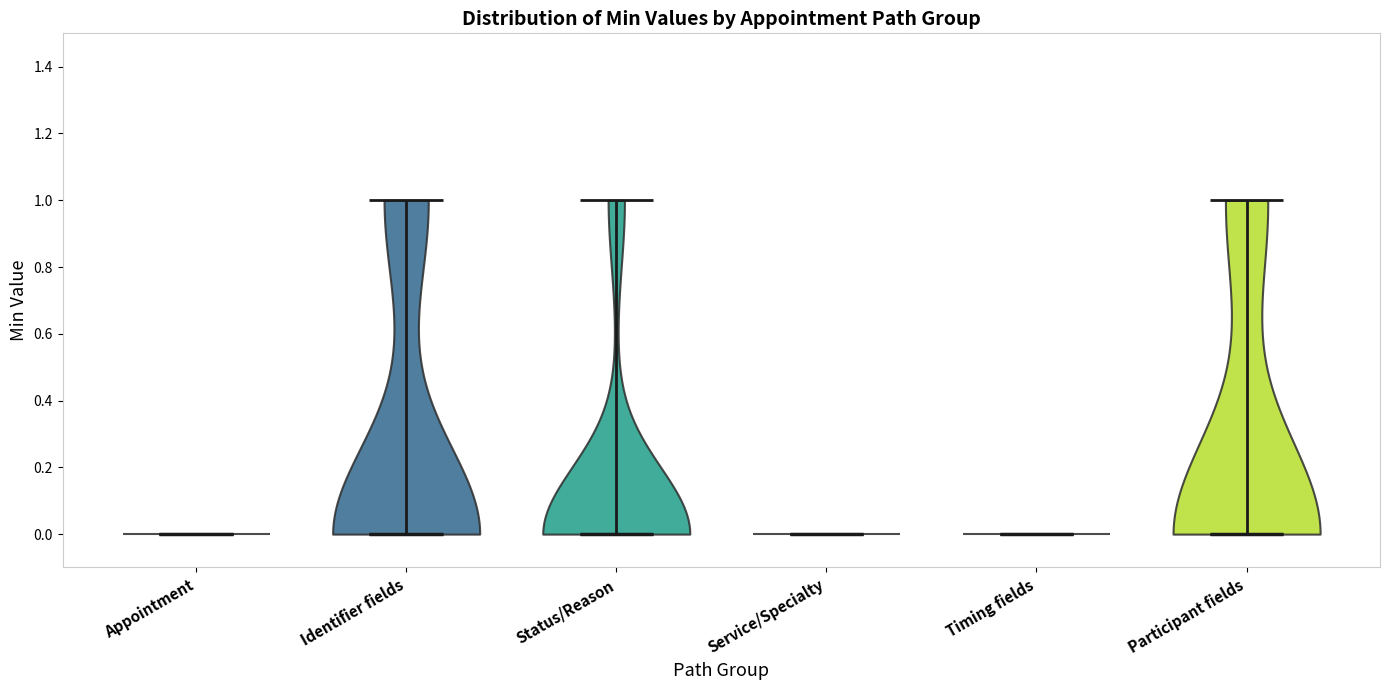

Where does the median line of the violin for Service/Specialty sit on the y-axis? The values are not printed on the chart, so give them approximately, as read against the axis.

0